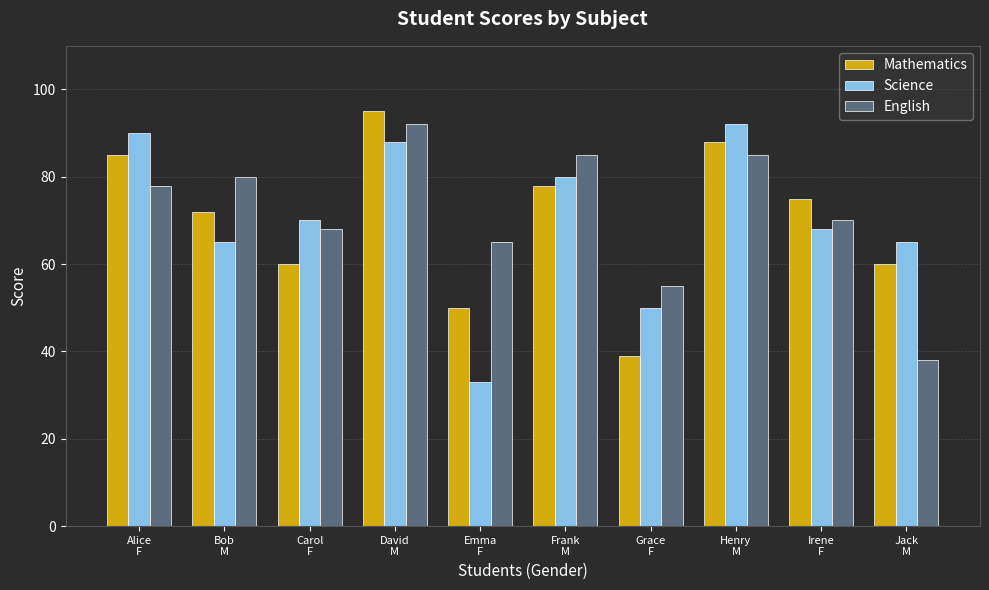

What is the difference between the second highest and minimum values in the Mathematics series?

49